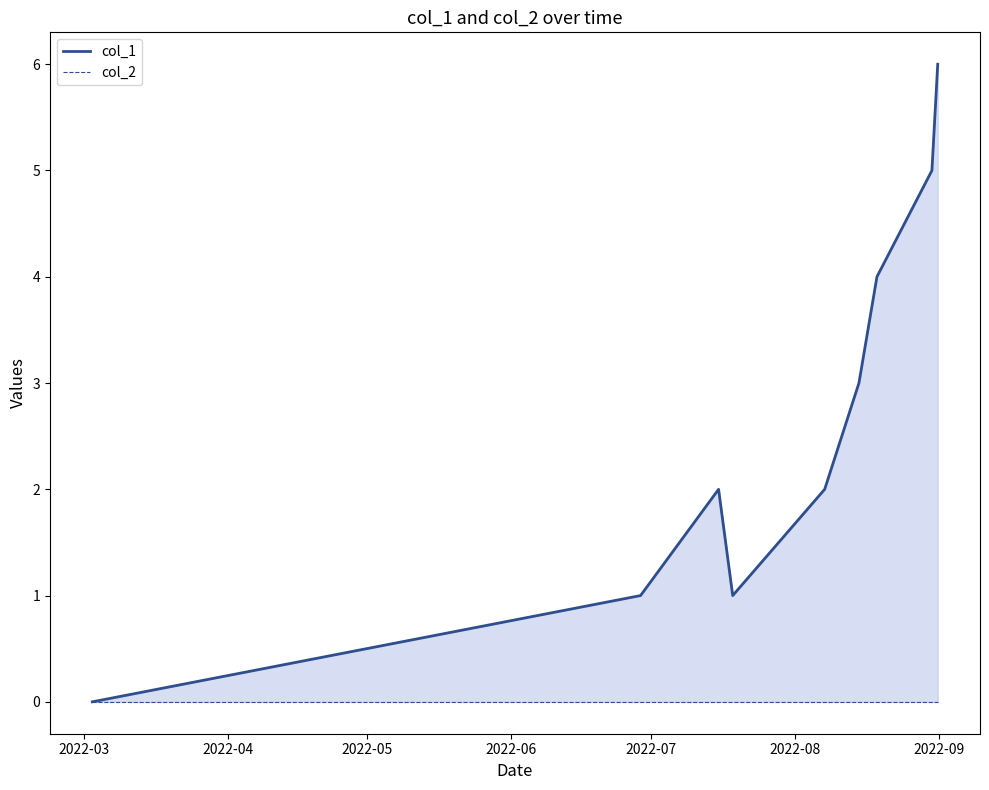

At which label does col_2 reach its minimum?

2022-03